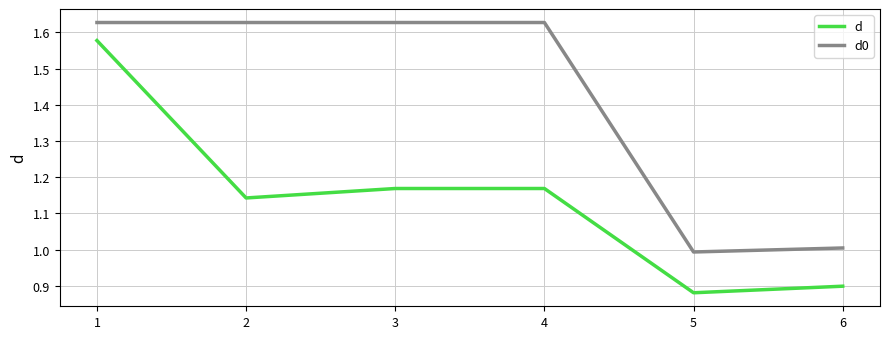

Rank the series at 1 from highest to lowest value.

d0, d